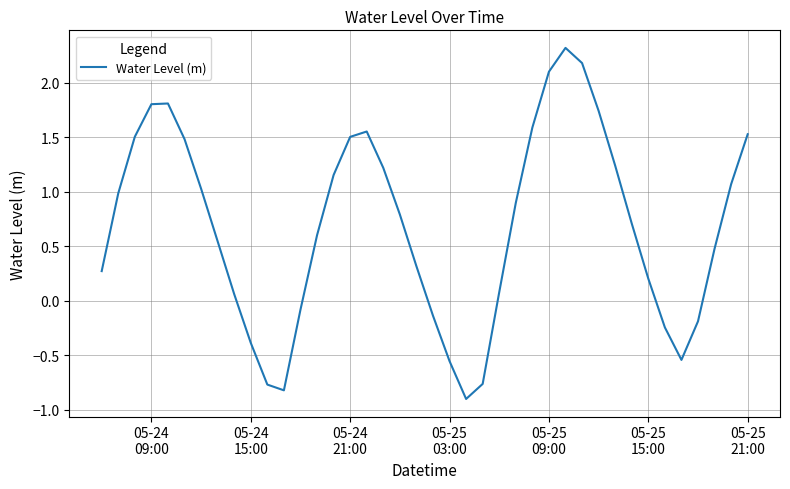

What is the smallest value displayed?

-0.9